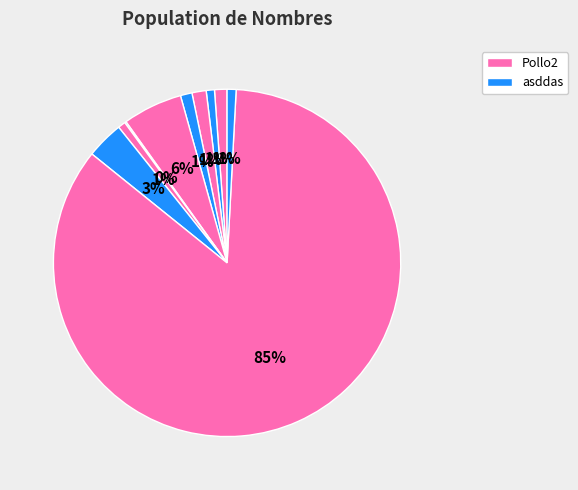

Which slice represents more than half of the pie?

pollo